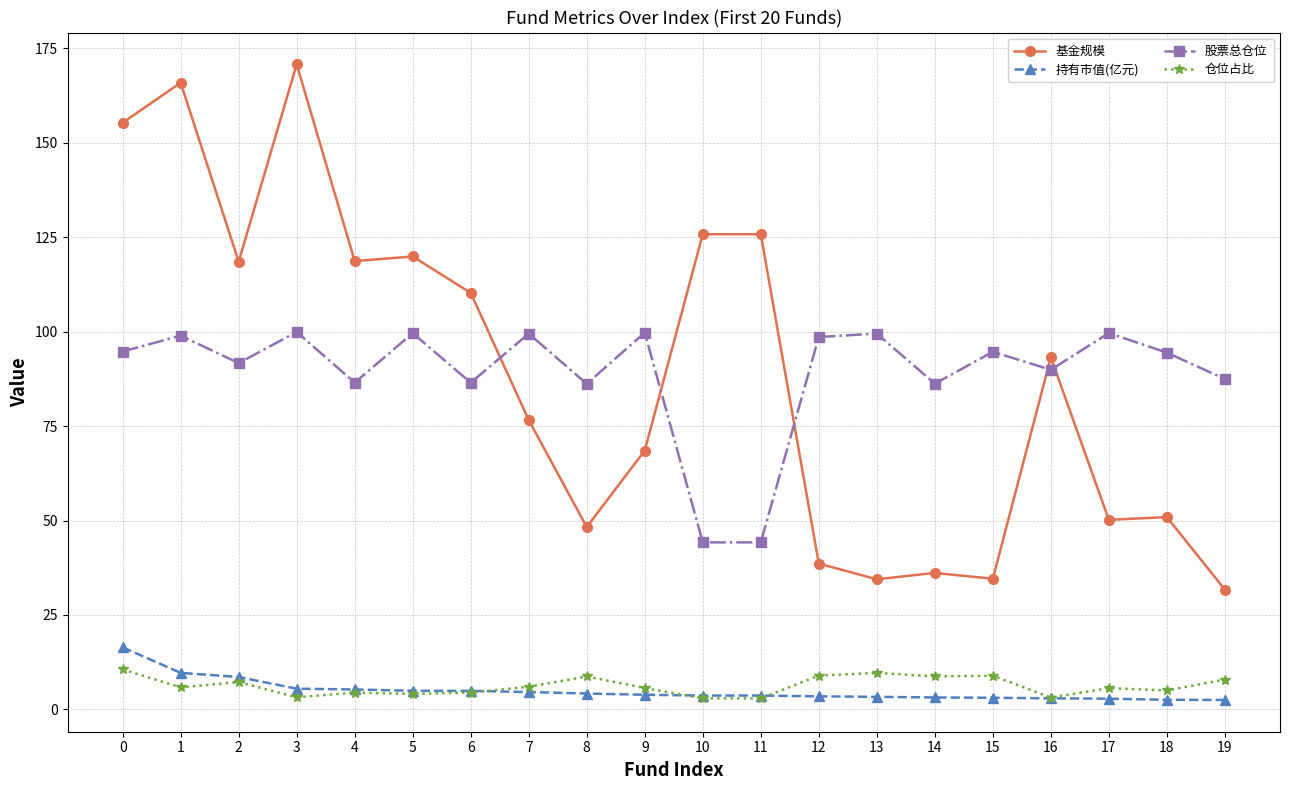

What is the smallest value displayed?

2.5